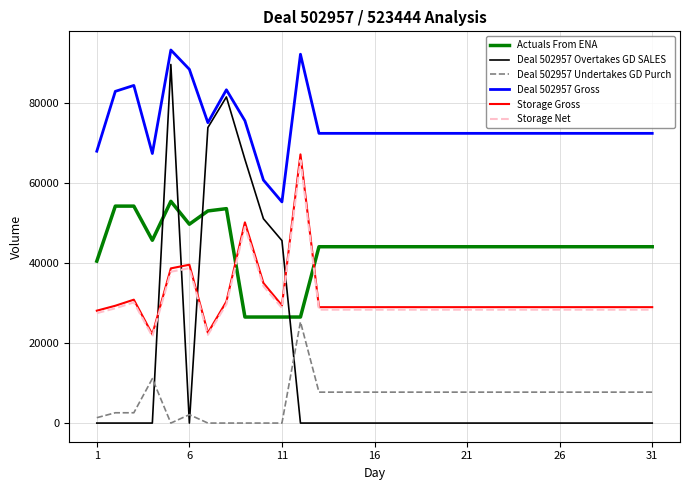

Which series has the largest range (max minus min)?

Deal 502957 Overtakes GD SALES